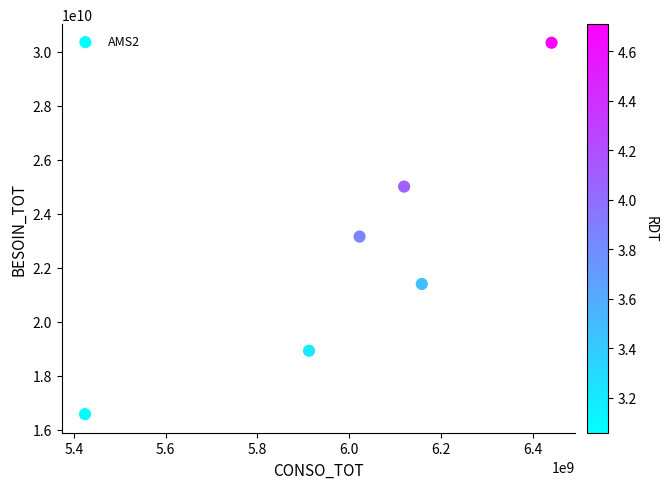

What Y value in the scatter plot is closest to 23458642851?

23157032093.2